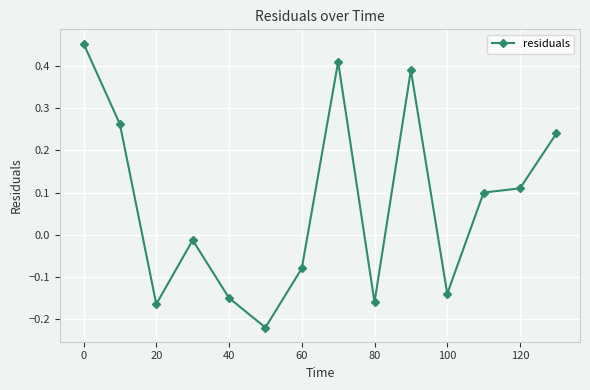

True or false: there are more than 1 points higher than both neighbors.

True